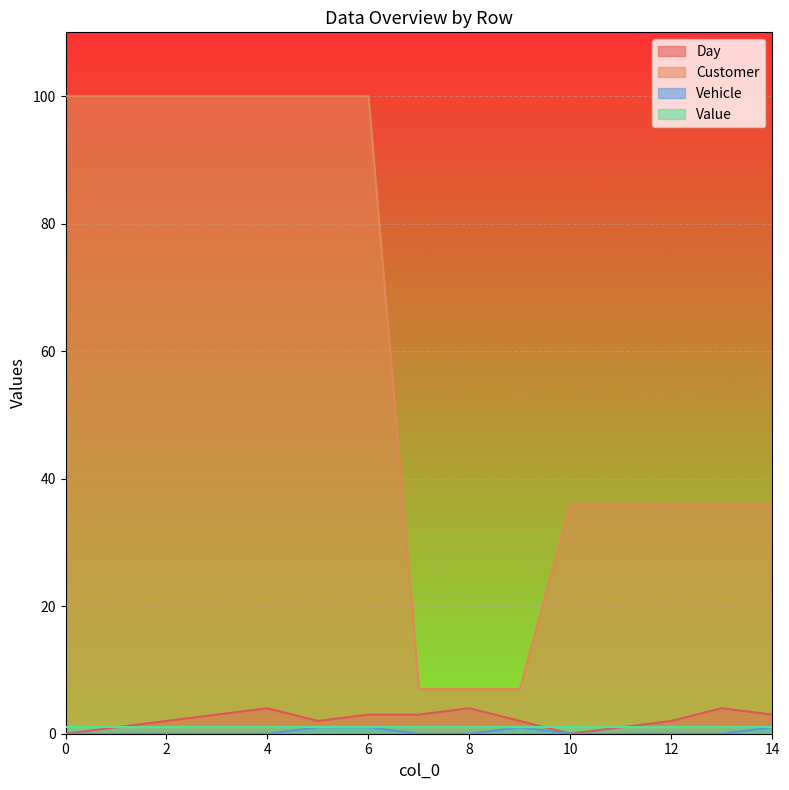

The Customer series shows 55 at 14. True or false?

False